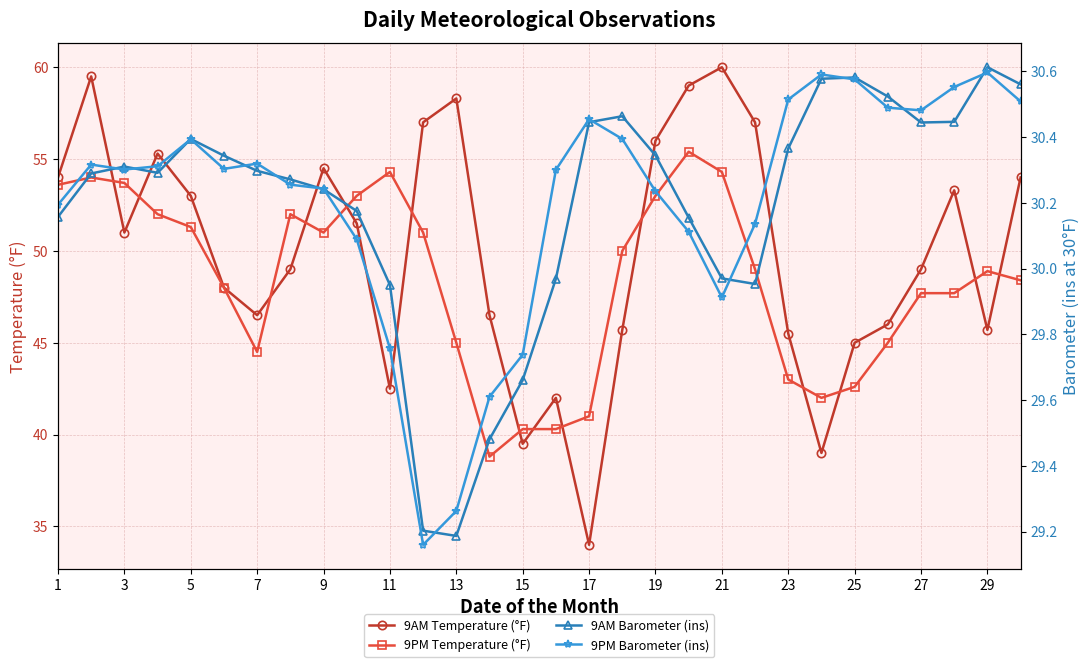

In 9AM Temperature (°F), how many points are higher than both neighbors (excluding endpoints)?

7